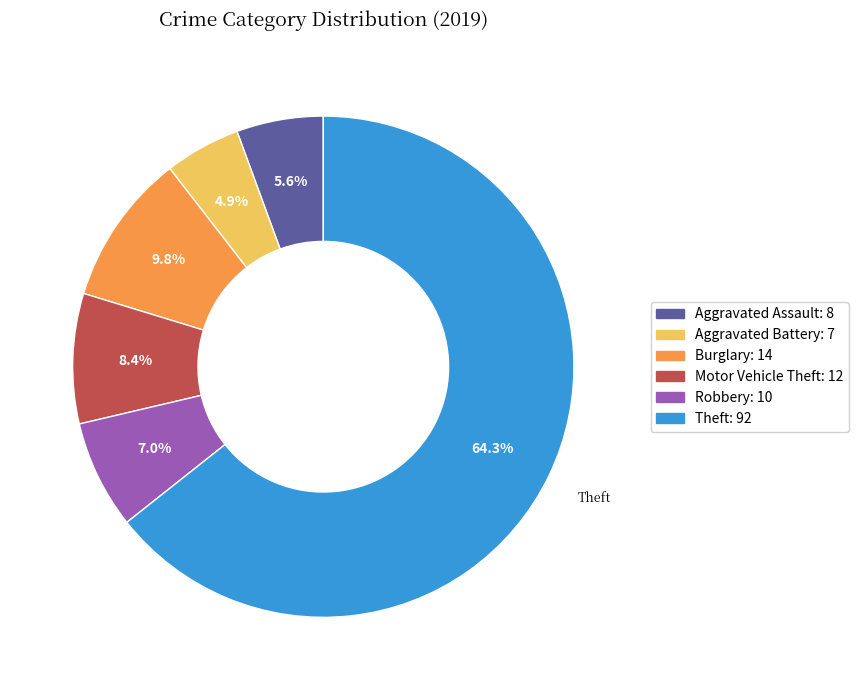

Does any single category account for the majority?

Yes